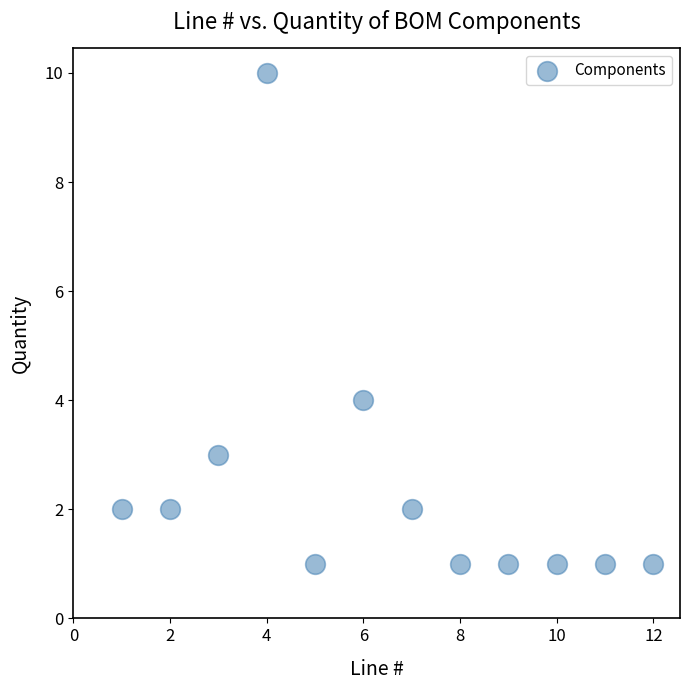

What is the range of Y values (max minus min)?

9